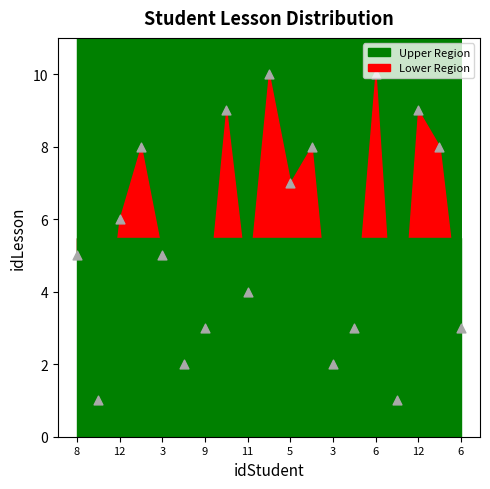

What is the change in value from 10 to 1?

-1